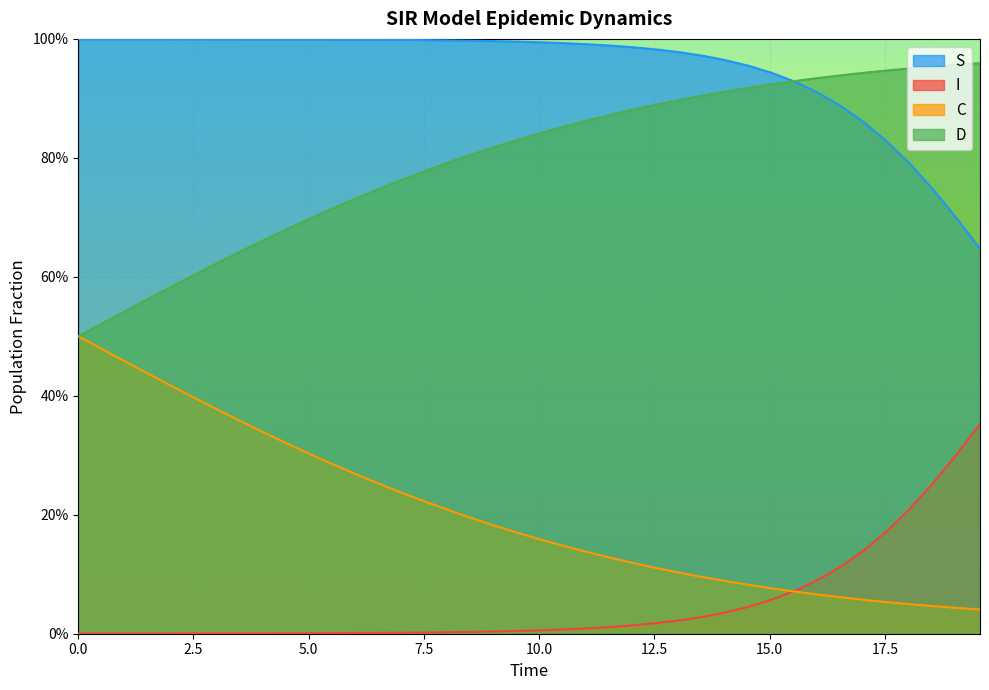

At how many categories does at least one series exceed 0?

40